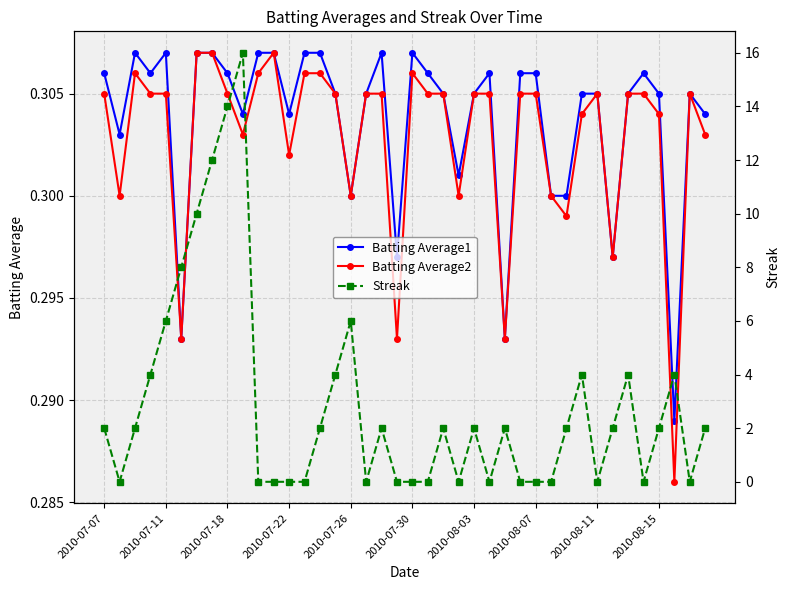

Reading right to left, transcribe all the data shown in this chart.

Batting Average1: 0.3	0.3	0.3	0.3	0.3	0.3	0.3	0.3	0.3	0.3	0.3	0.3	0.3	0.3	0.3	0.3	0.3	0.3	0.3	0.3	0.3	0.3	0.3	0.3	0.3	0.3	0.3	0.3	0.3	0.3	0.3	0.3	0.3	0.3	0.3	0.3	0.3	0.3	0.3	0.3
Batting Average2: 0.3	0.3	0.3	0.3	0.3	0.3	0.3	0.3	0.3	0.3	0.3	0.3	0.3	0.3	0.3	0.3	0.3	0.3	0.3	0.3	0.3	0.3	0.3	0.3	0.3	0.3	0.3	0.3	0.3	0.3	0.3	0.3	0.3	0.3	0.3	0.3	0.3	0.3	0.3	0.3
Streak: 2.0	0.0	4.0	2.0	0.0	4.0	2.0	0.0	4.0	2.0	0.0	0.0	0.0	2.0	0.0	2.0	0.0	2.0	0.0	0.0	0.0	2.0	0.0	6.0	4.0	2.0	0.0	0.0	0.0	0.0	16.0	14.0	12.0	10.0	8.0	6.0	4.0	2.0	0.0	2.0